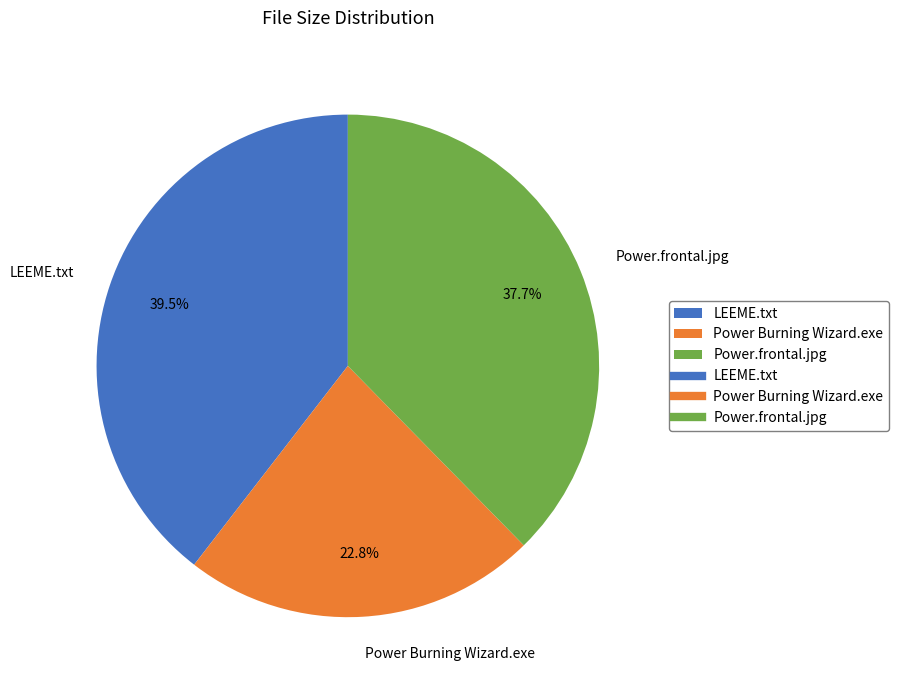

To the nearest percent, what is the combined percentage of LEEME.txt and Power Burning Wizard.exe?

62%